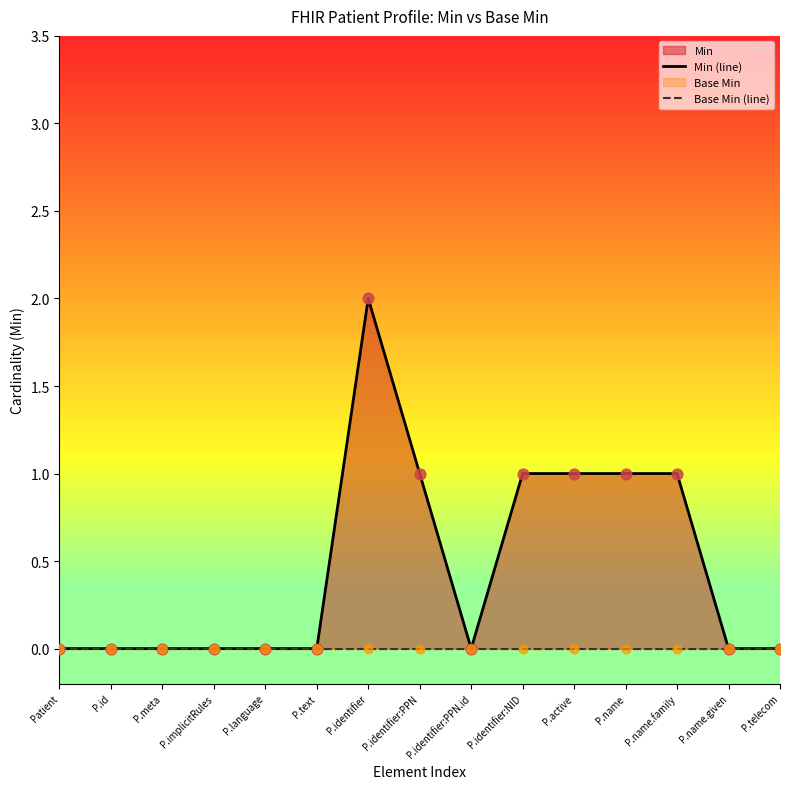

Which series contains the lowest Y value?

Min (line)